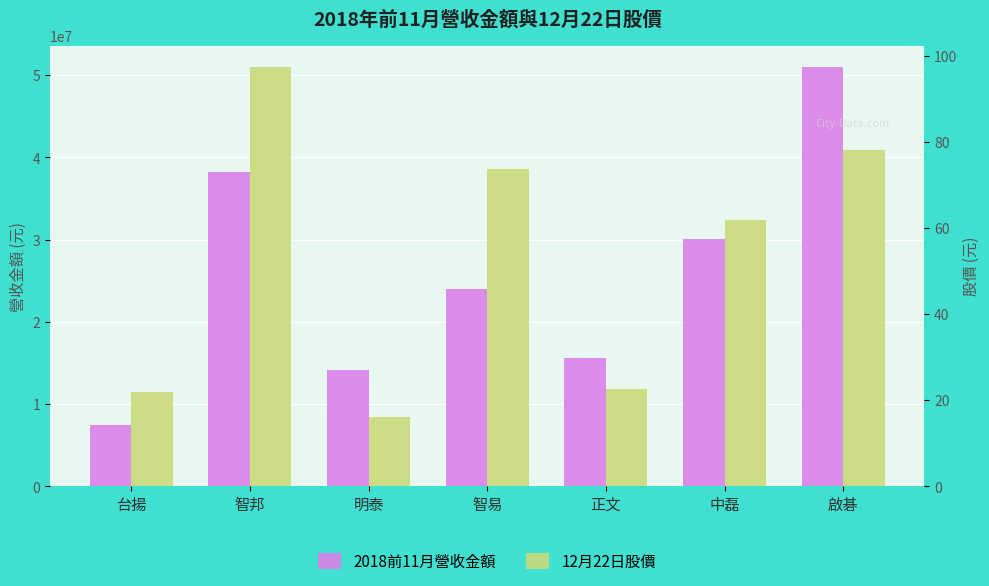

Rank the series by their maximum value, from highest to lowest.

2018前11月營收金額, 12月22日股價